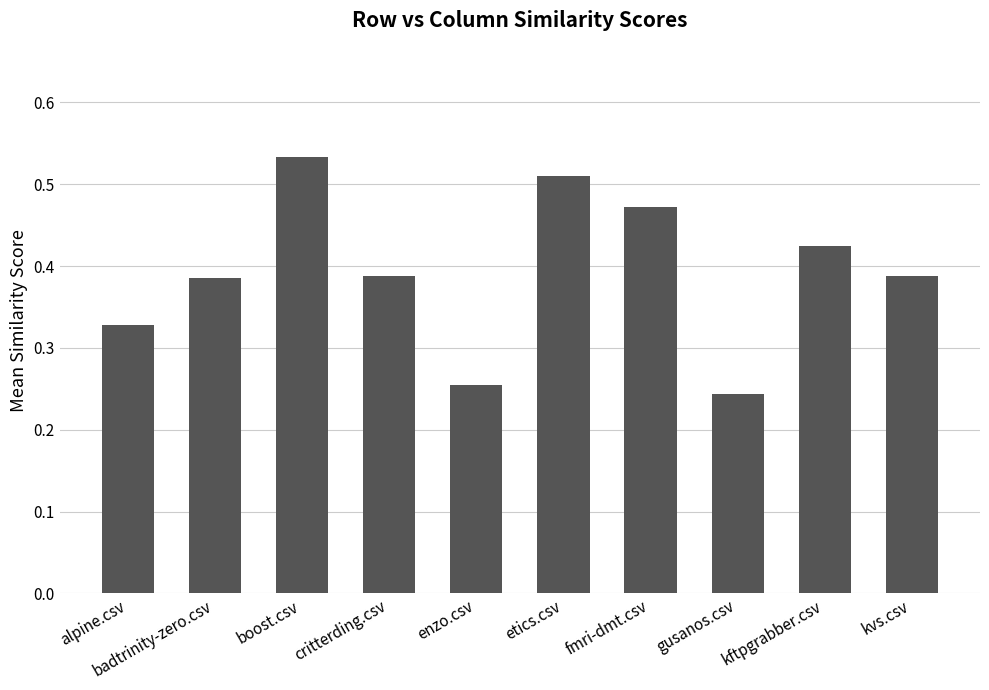

What is the sum of the values at fmri-dmt.csv and critterding.csv?

0.9